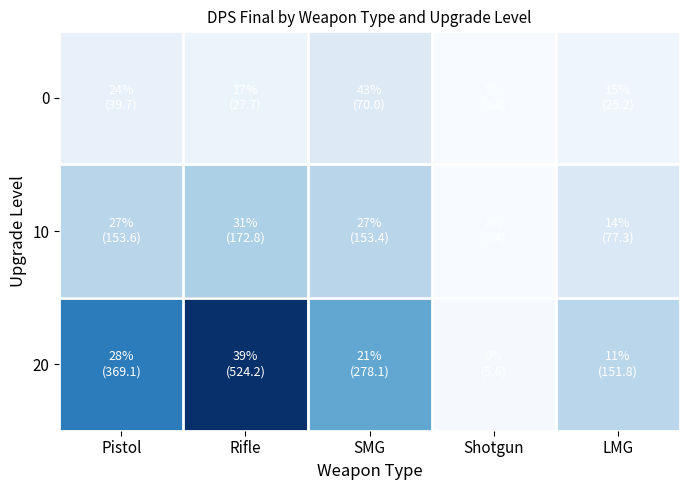

Which label corresponds to the largest value in the chart?

Rifle